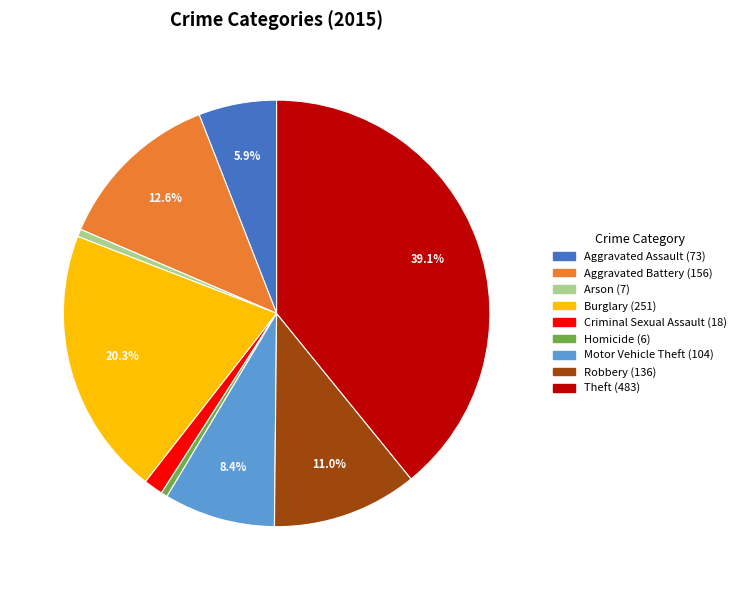

Does Aggravated Assault account for over 50% of the chart?

No